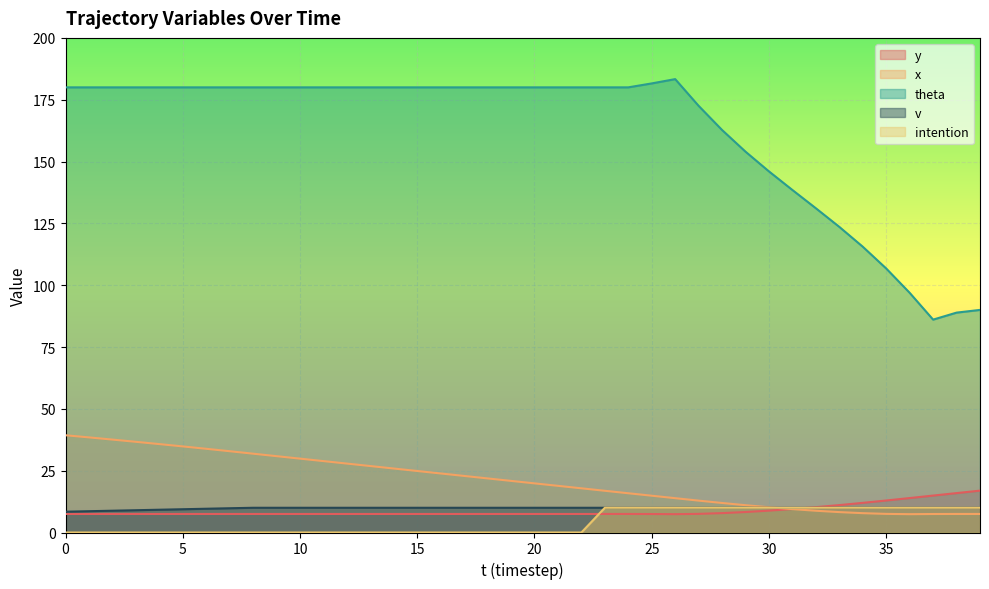

Reading left to right, list all the values displayed in this chart.

y: 0=7.5	1=7.5	2=7.5	3=7.5	4=7.5	5=7.5	6=7.5	7=7.5	8=7.5	9=7.5	10=7.5	11=7.5	12=7.5	13=7.5	14=7.5	15=7.5	16=7.5	17=7.5	18=7.5	19=7.5	20=7.5	21=7.5	22=7.5	23=7.5	24=7.5	25=7.5	26=7.4	27=7.5	28=7.8	29=8.3	30=8.8	31=9.5	32=10.2	33=11.1	34=12.0	35=12.9	36=13.9	37=14.9	38=15.9	39=16.9
x: 0=39.3	1=38.5	2=37.6	3=36.7	4=35.8	5=34.8	6=33.9	7=32.9	8=31.9	9=30.9	10=29.9	11=28.9	12=27.9	13=26.9	14=25.9	15=24.9	16=23.9	17=22.9	18=21.9	19=20.9	20=19.9	21=18.9	22=17.9	23=16.9	24=15.9	25=14.9	26=13.9	27=12.9	28=11.9	29=11.0	30=10.2	31=9.5	32=8.8	33=8.2	34=7.8	35=7.5	36=7.4	37=7.5	38=7.5	39=7.5
theta: 0=180.0	1=180.0	2=180.0	3=180.0	4=180.0	5=180.0	6=180.0	7=180.0	8=180.0	9=180.0	10=180.0	11=180.0	12=180.0	13=180.0	14=180.0	15=180.0	16=180.0	17=180.0	18=180.0	19=180.0	20=180.0	21=180.0	22=180.0	23=180.0	24=180.0	25=181.6	26=183.3	27=172.5	28=162.8	29=154.0	30=146.0	31=138.5	32=131.1	33=123.6	34=115.6	35=106.8	36=96.9	37=86.1	38=88.9	39=90.0
v: 0=8.4	1=8.6	2=8.8	3=9.0	4=9.2	5=9.4	6=9.6	7=9.8	8=10.0	9=10.0	10=10.0	11=10.0	12=10.0	13=10.0	14=10.0	15=10.0	16=10.0	17=10.0	18=10.0	19=10.0	20=10.0	21=10.0	22=10.0	23=10.0	24=10.0	25=10.0	26=10.0	27=10.0	28=10.0	29=10.0	30=10.0	31=10.0	32=10.0	33=10.0	34=10.0	35=10.0	36=10.0	37=10.0	38=10.0	39=10.0
intention: 0=0.0	1=0.0	2=0.0	3=0.0	4=0.0	5=0.0	6=0.0	7=0.0	8=0.0	9=0.0	10=0.0	11=0.0	12=0.0	13=0.0	14=0.0	15=0.0	16=0.0	17=0.0	18=0.0	19=0.0	20=0.0	21=0.0	22=0.0	23=10.0	24=10.0	25=10.0	26=10.0	27=10.0	28=10.0	29=10.0	30=10.0	31=10.0	32=10.0	33=10.0	34=10.0	35=10.0	36=10.0	37=10.0	38=10.0	39=10.0